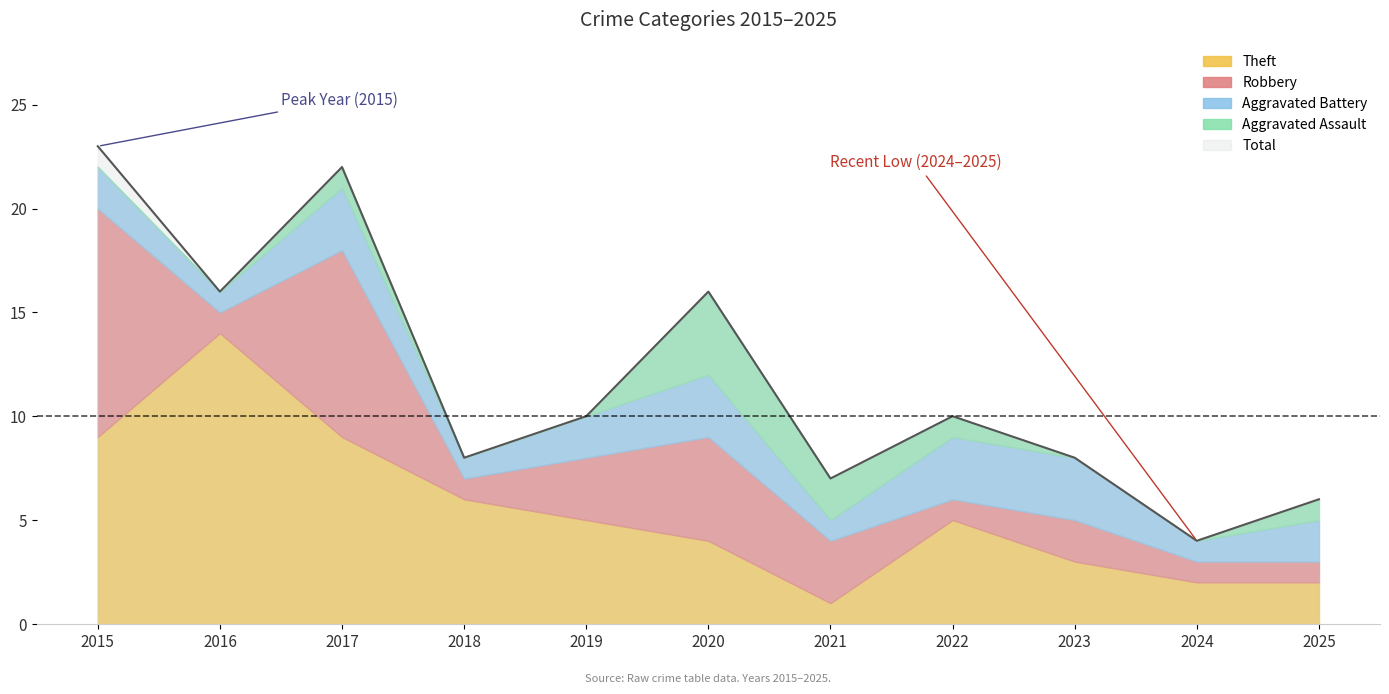

What is the value of the Robbery point at the 7th from the left?

3